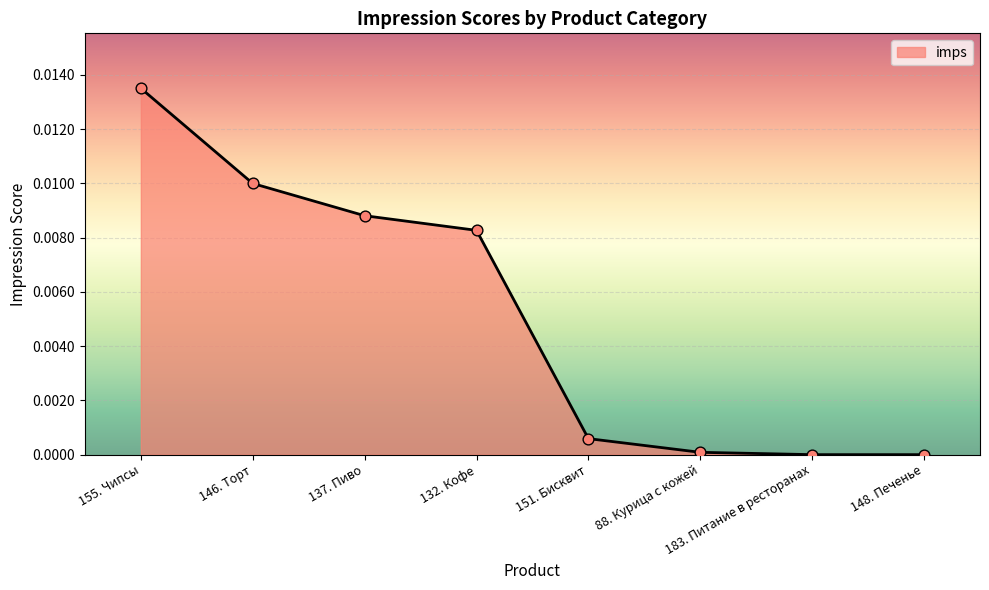

Between 146. Торт and 155. Чипсы, which is larger?

155. Чипсы